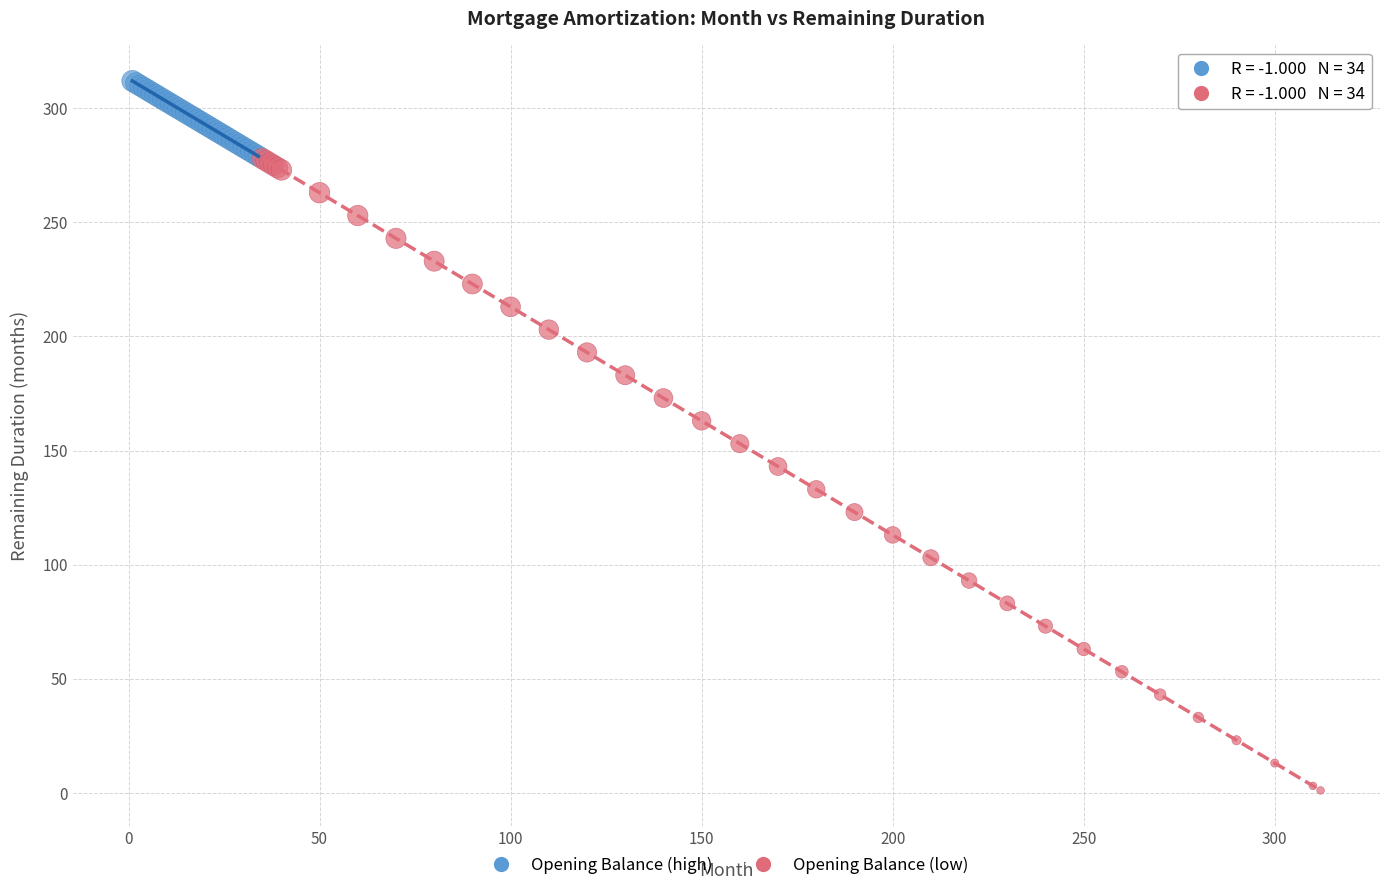

What are all the series names shown in the legend?

Opening Balance (high), Opening Balance (low)